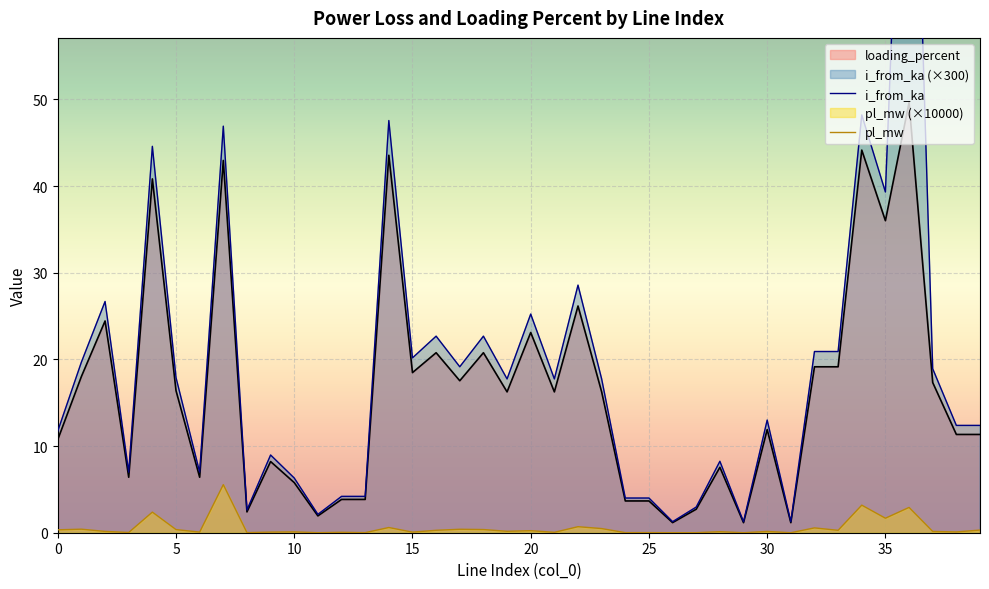

At 39, list the series in order from largest to smallest.

i_from_ka_line (×300), loading_percent_line, pl_mw_line (×10000)